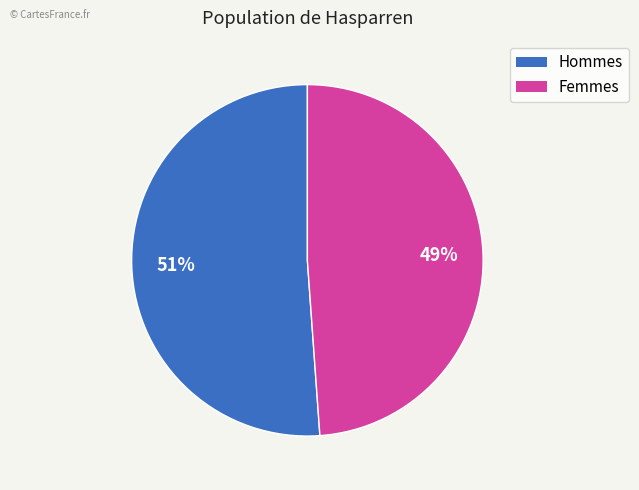

Is there any slice that represents more than half of the pie?

Yes